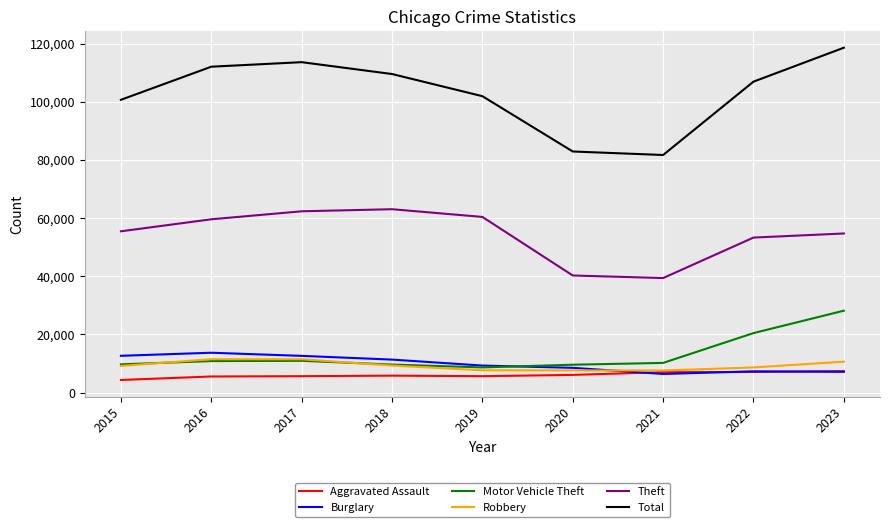

Which series has the widest spread of values?

Total